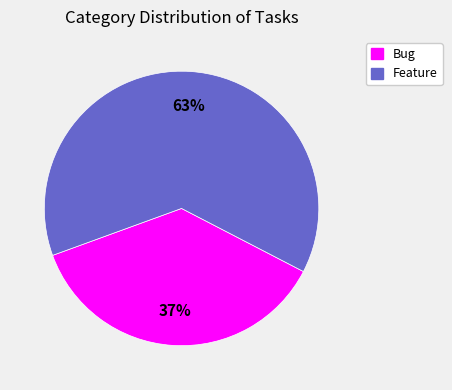

To the nearest percent, what percentage of the pie is Feature?

63%